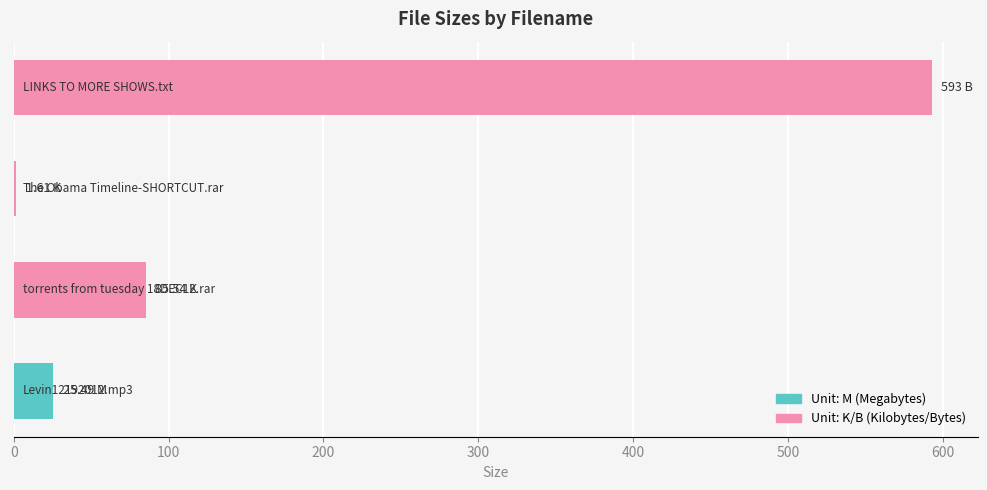

What is the sum of all values?

705.6